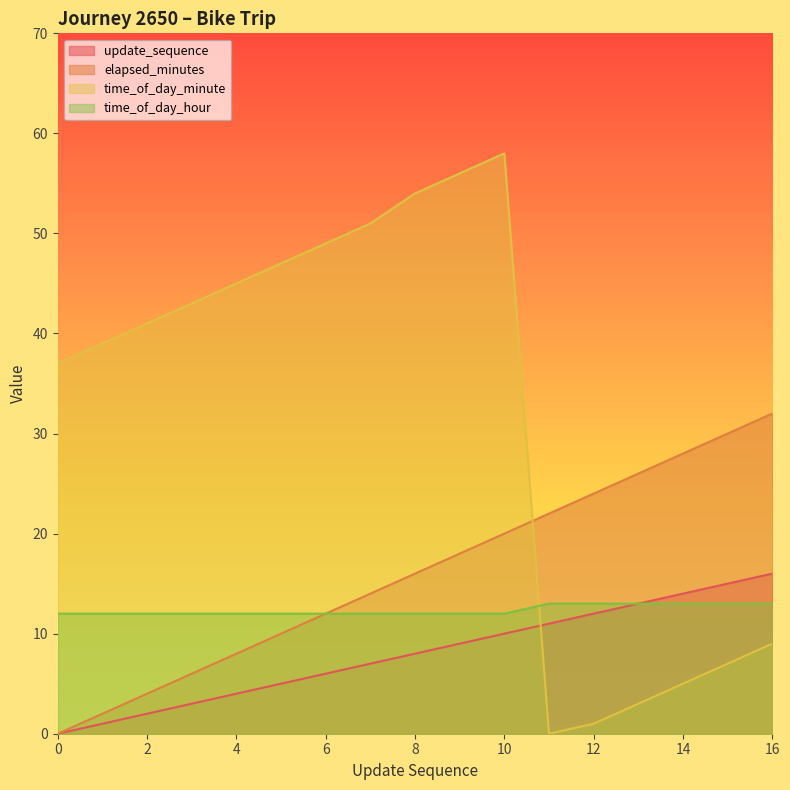

Reading left to right, extract all data points from this chart.

update_sequence: 0=0	1=1	2=2	3=3	4=4	5=5	6=6	7=7	8=8	9=9	10=10	11=11	12=12	13=13	14=14	15=15	16=16
elapsed_minutes: 0=0	1=2	2=4	3=6	4=8	5=10	6=12	7=14	8=16	9=18	10=20	11=22	12=24	13=26	14=28	15=30	16=32
time_of_day_minute: 0=37	1=39	2=41	3=43	4=45	5=47	6=49	7=51	8=54	9=56	10=58	11=0	12=1	13=3	14=5	15=7	16=9
time_of_day_hour: 0=12	1=12	2=12	3=12	4=12	5=12	6=12	7=12	8=12	9=12	10=12	11=13	12=13	13=13	14=13	15=13	16=13